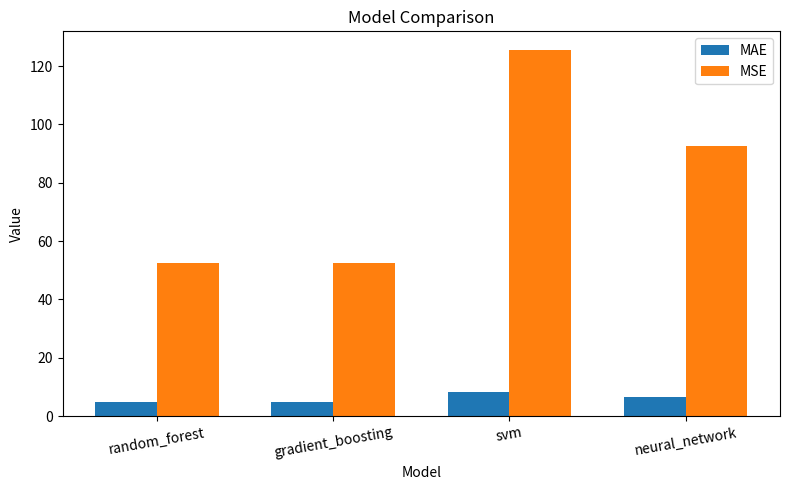

Rank the series at gradient_boosting from highest to lowest value.

MSE, MAE